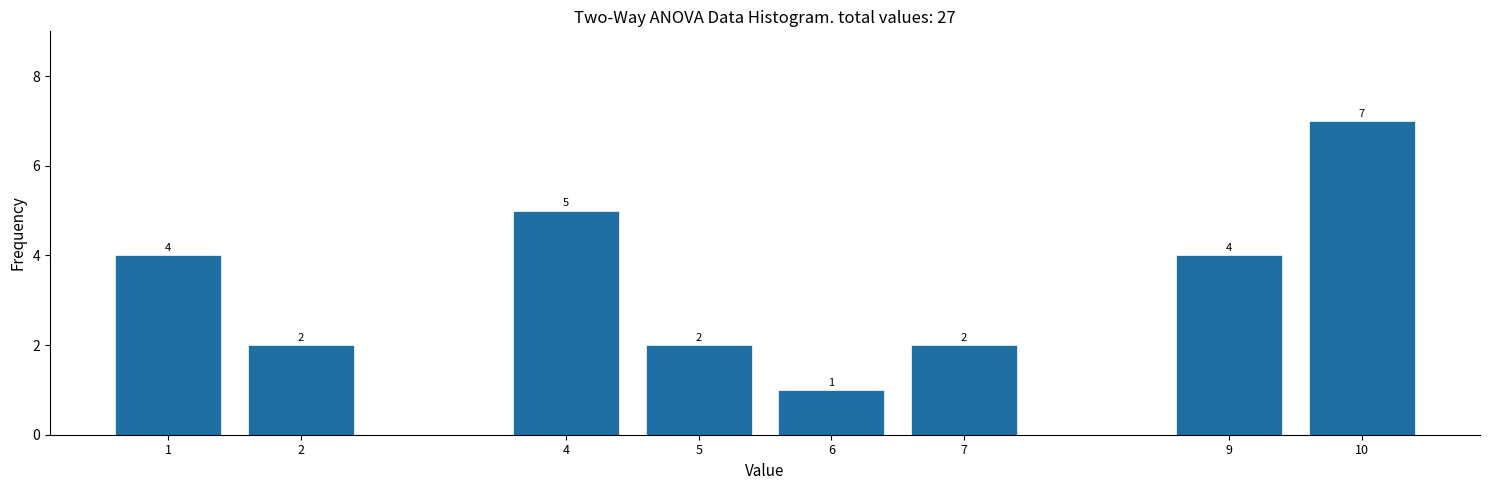

Reading left to right, transcribe all the data shown in this chart.

1=4	2=2	4=5	5=2	6=1	7=2	9=4	10=7